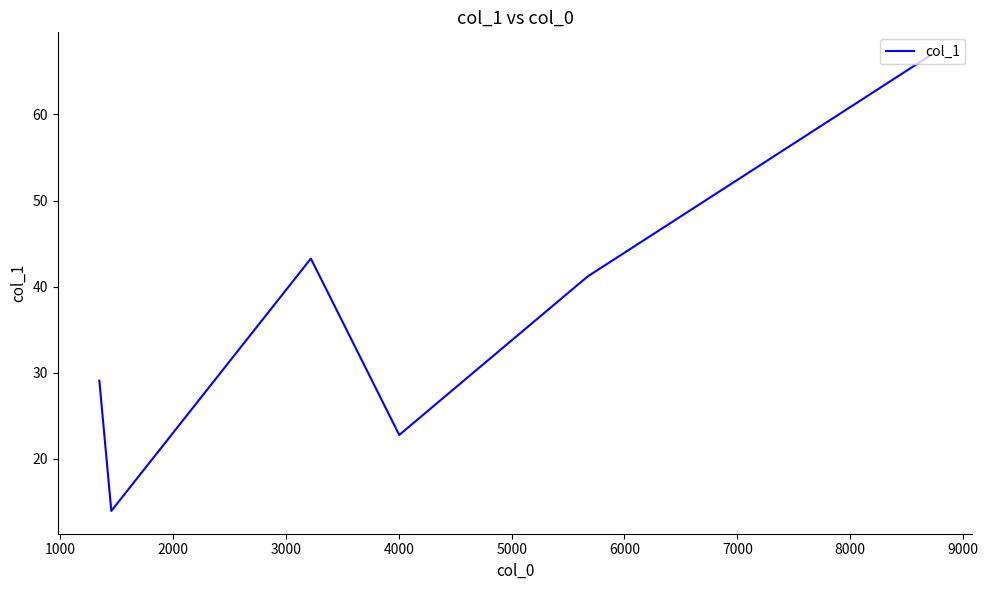

What is the minimum value shown in the chart?

14.0